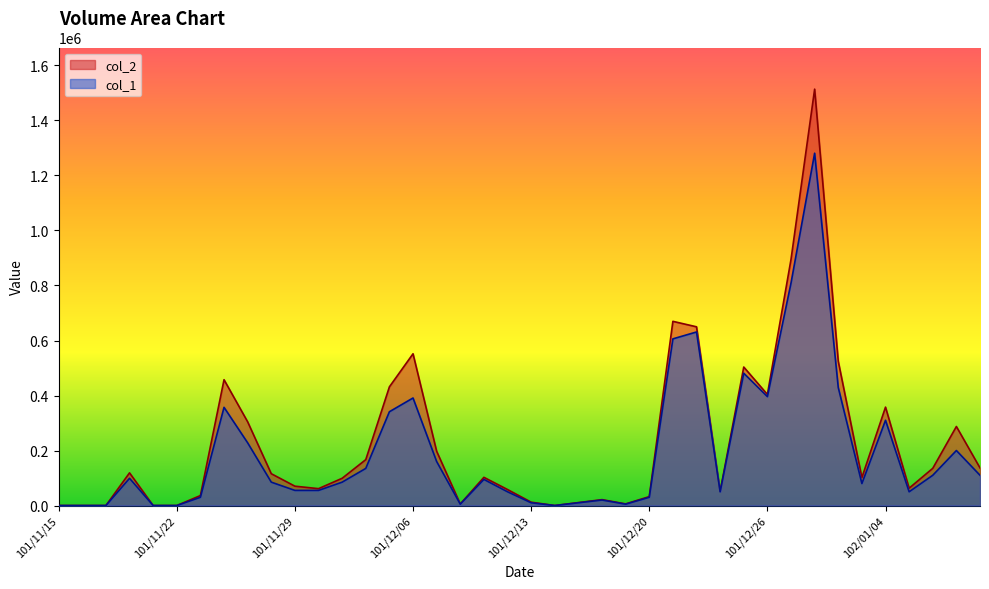

Which category has the lowest value across all series?

101/11/15